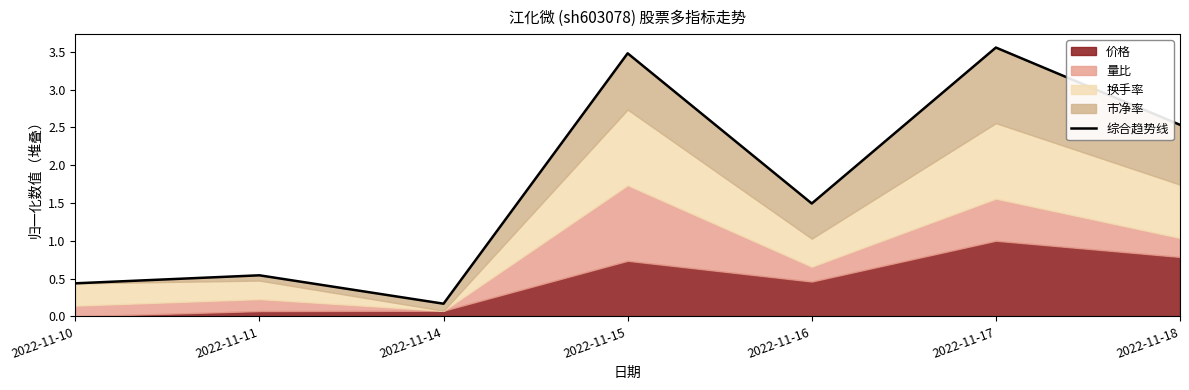

Reading left to right, transcribe all the data shown in this chart.

0.4	0.5	0.2	3.5	1.5	3.6	2.5